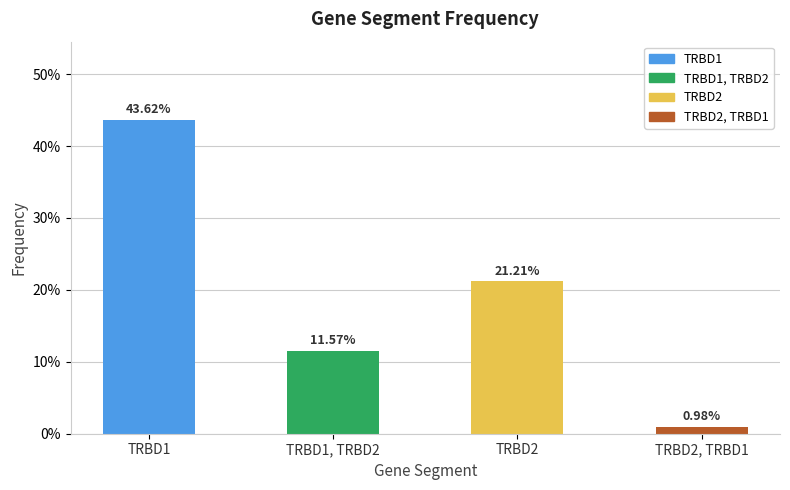

List the labels in order of value, largest first.

TRBD1, TRBD2, TRBD1, TRBD2, TRBD2, TRBD1